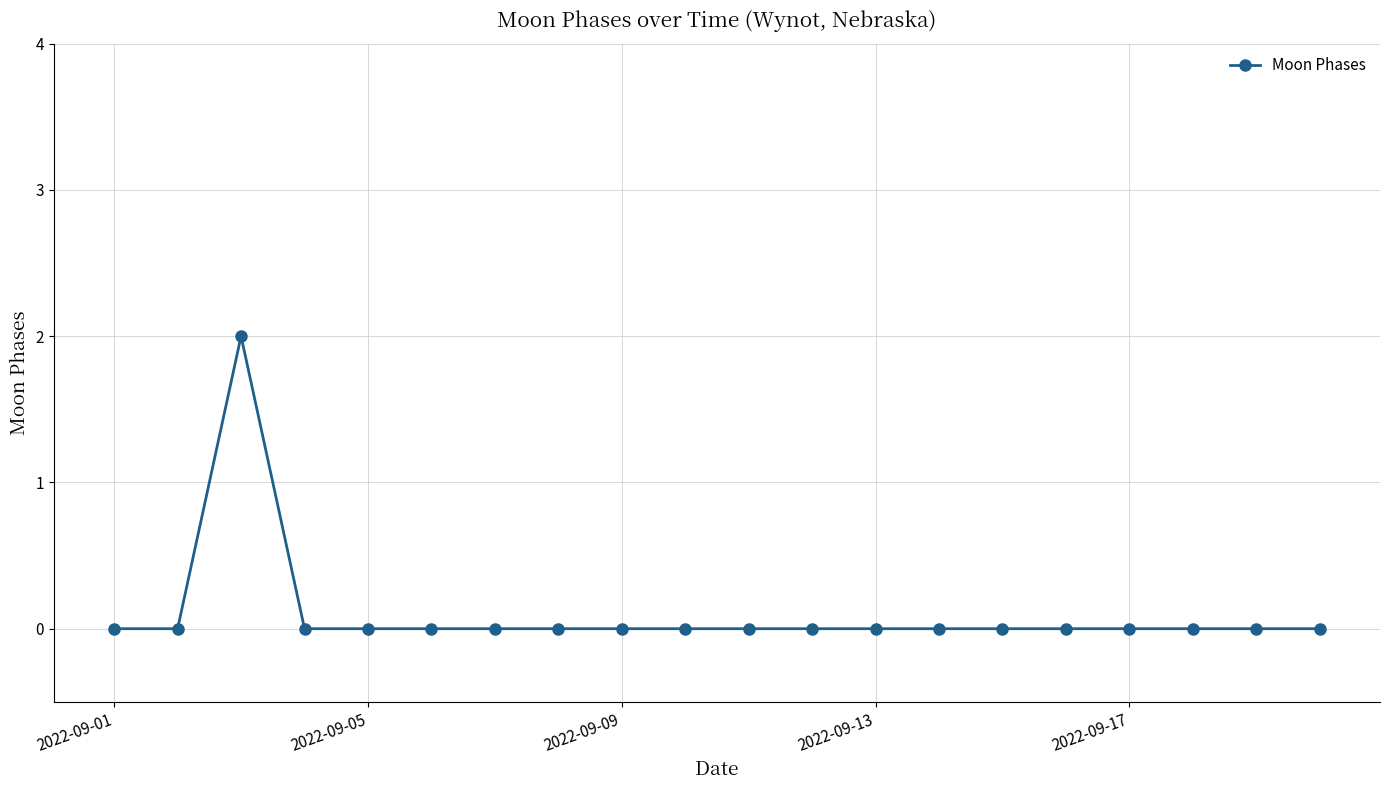

Reading left to right, what are all the values shown in this chart?

0	0	2	0	0	0	0	0	0	0	0	0	0	0	0	0	0	0	0	0